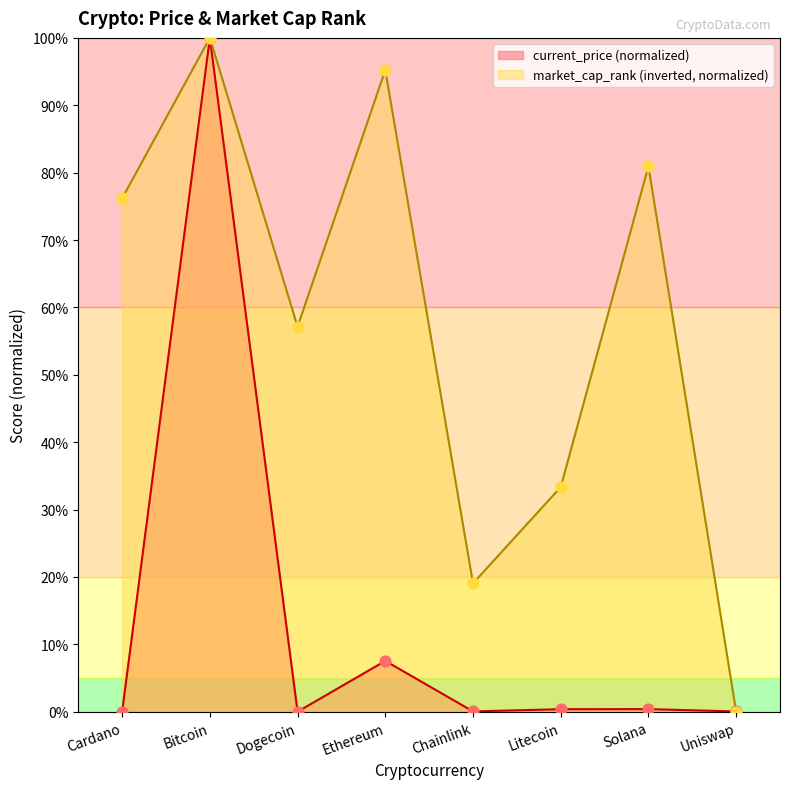

Which series has the largest total across all categories?

market_cap_rank (inverted, normalized)